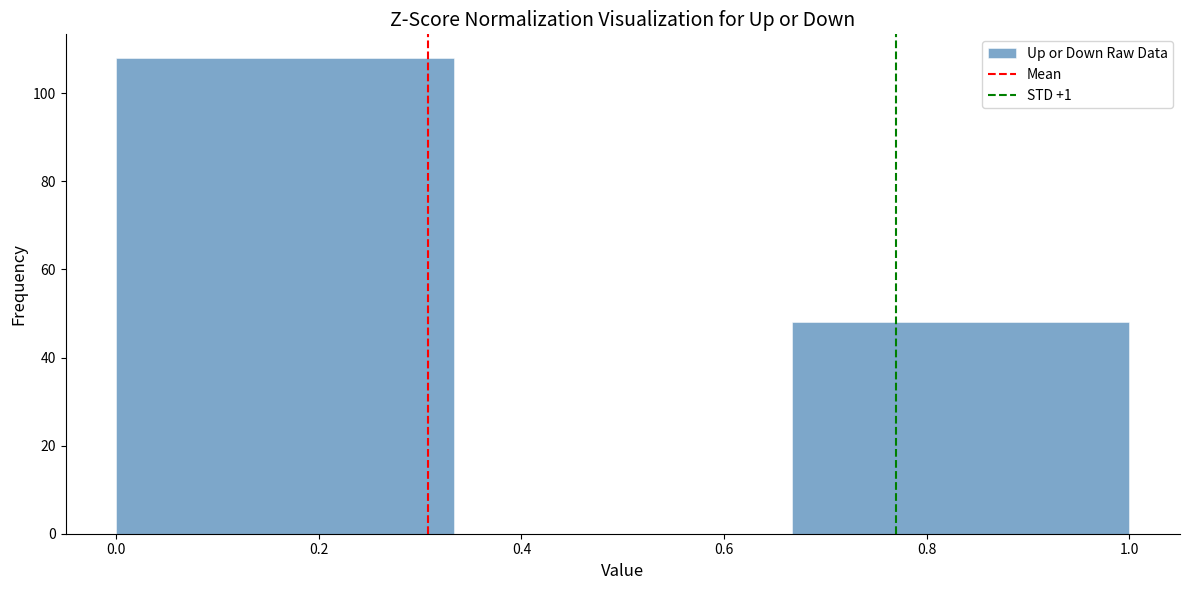

Reading left to right, transcribe this chart: for each bar, give the range it covers on the x-axis and its height. Neither the bar edges nor the heights are printed on the chart, so give them approximately, as read against the axes.

0.00 to 0.34: 108
0.34 to 0.66: 0
0.66 to 1.00: 48